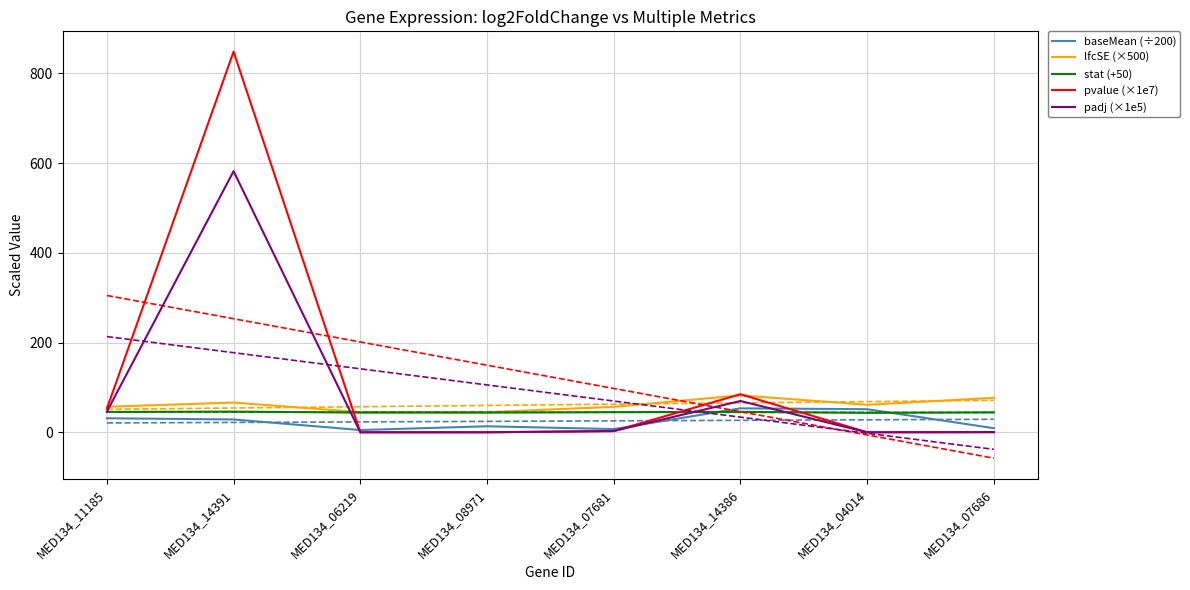

How many lines are shown in the chart?

5